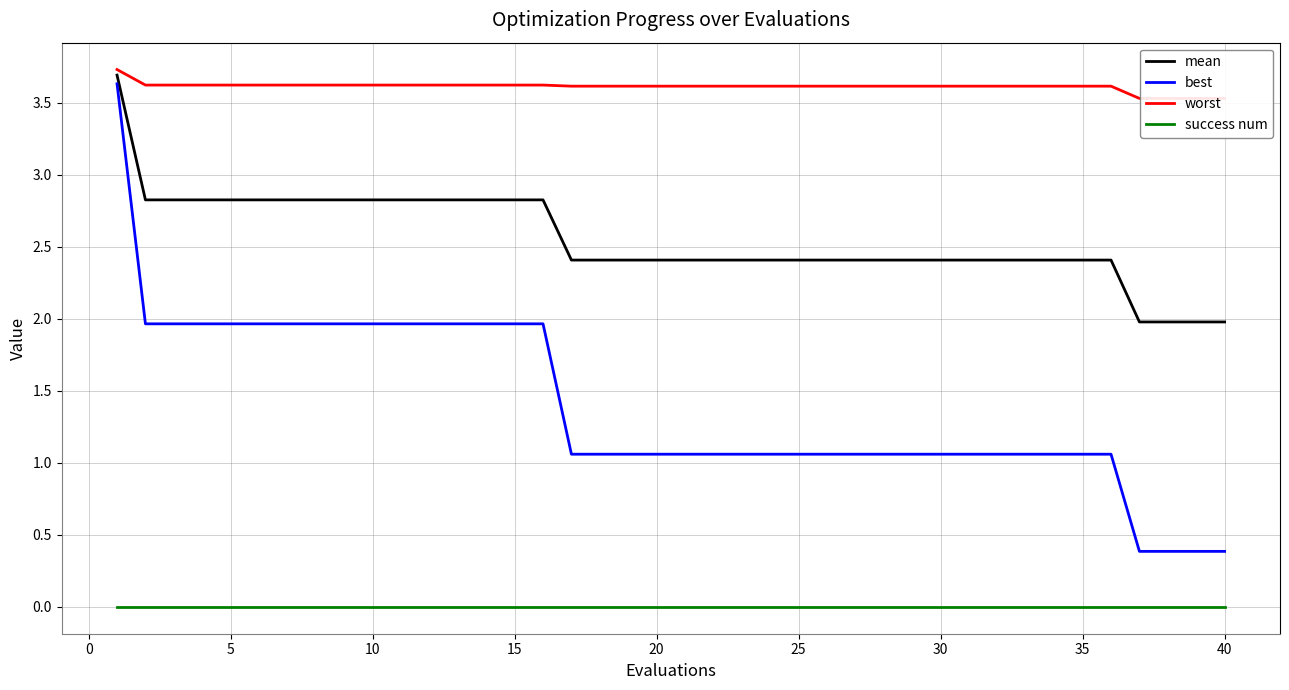

True or false: success num and best intersect in this chart.

False